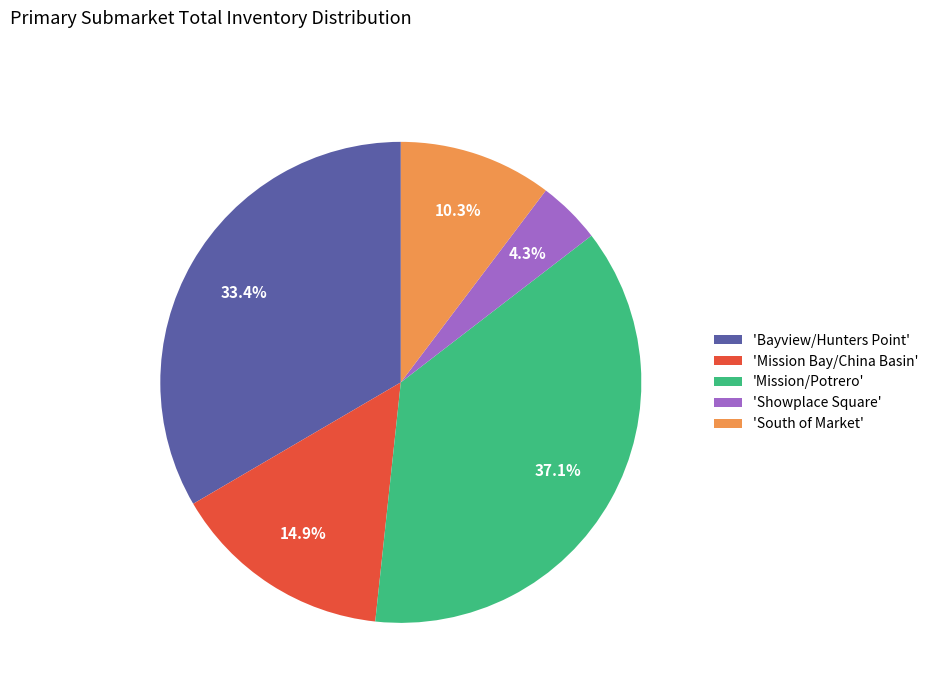

Combined, what portion of the pie is 'Mission/Potrero' and 'South of Market'?

47.4%